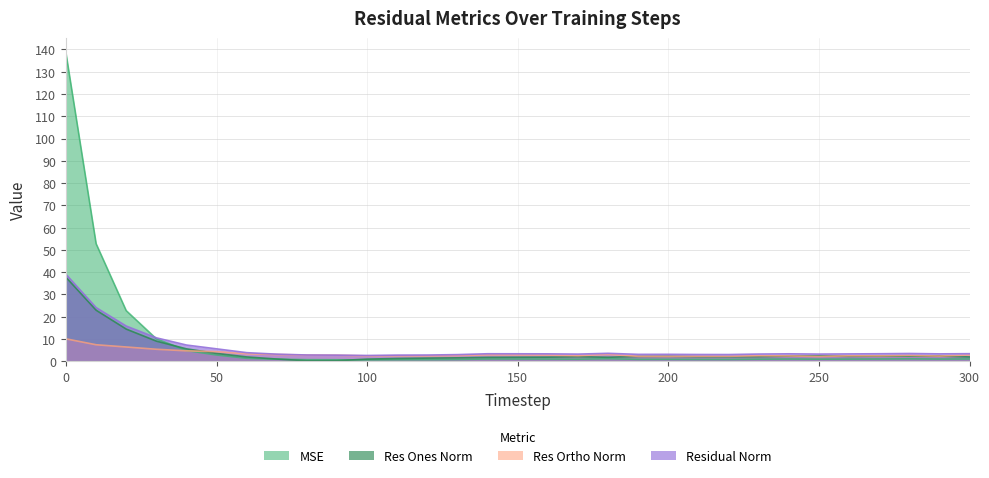

True or false: res_ones_norm and residual_norm cross at least once.

False